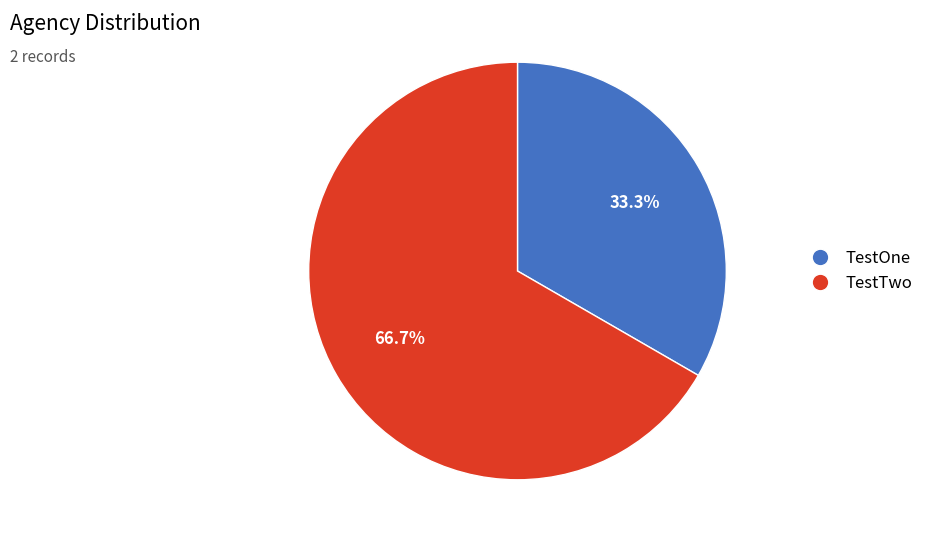

What is the total percentage of TestOne and TestTwo?

100.0%